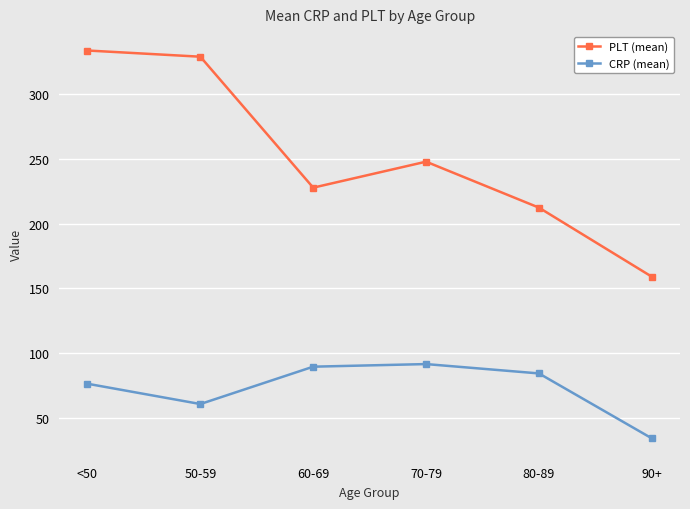

What is the label of the 3rd point from the right?

70-79